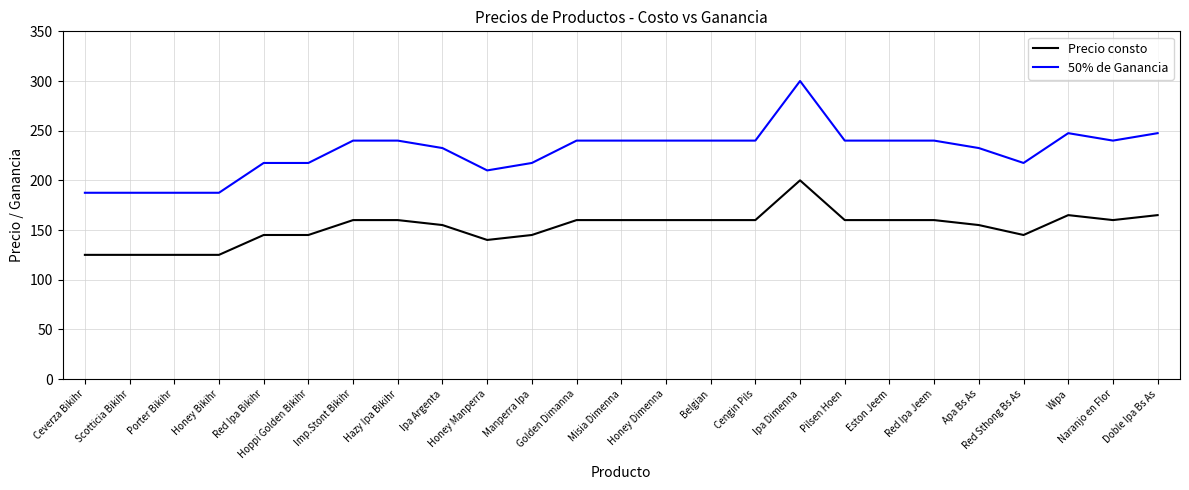

What is the sum of the Precio consto values at Misia Dimenna and Manperra Ipa?

305.0